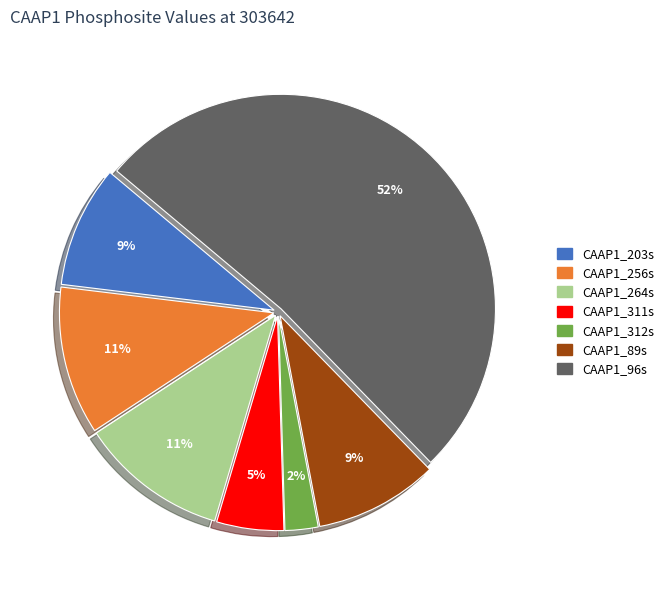

Combined, do CAAP1_311s and CAAP1_256s account for over 50%?

No